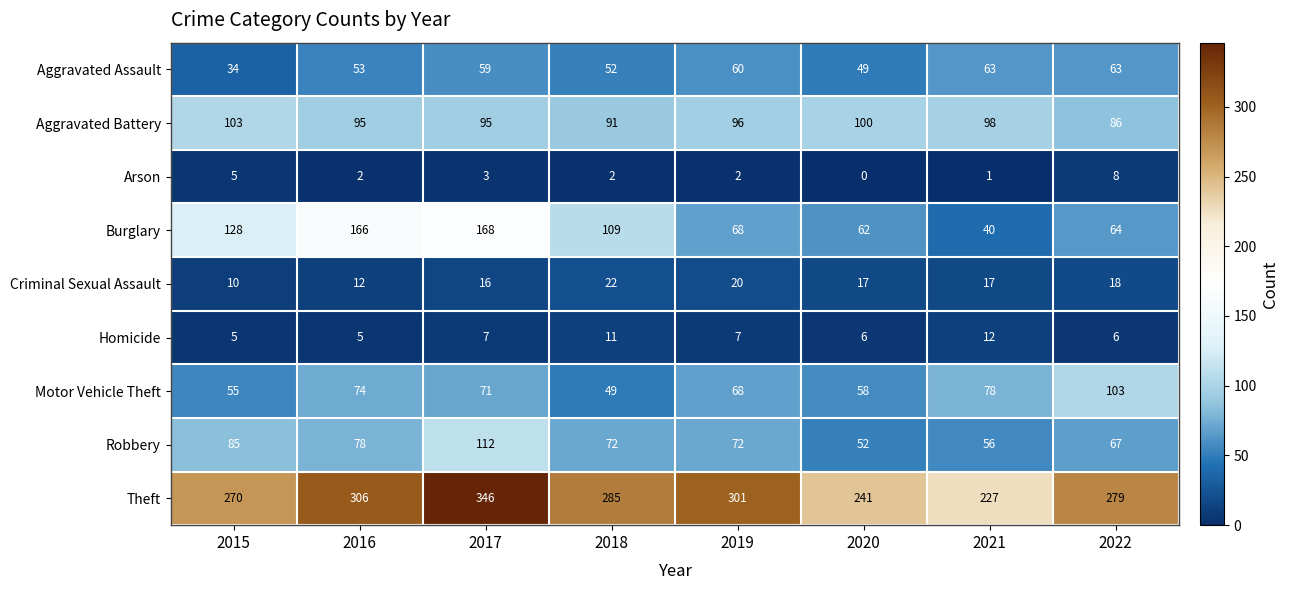

List the labels in order of Theft value, largest first.

2017, 2016, 2019, 2018, 2022, 2015, 2020, 2021